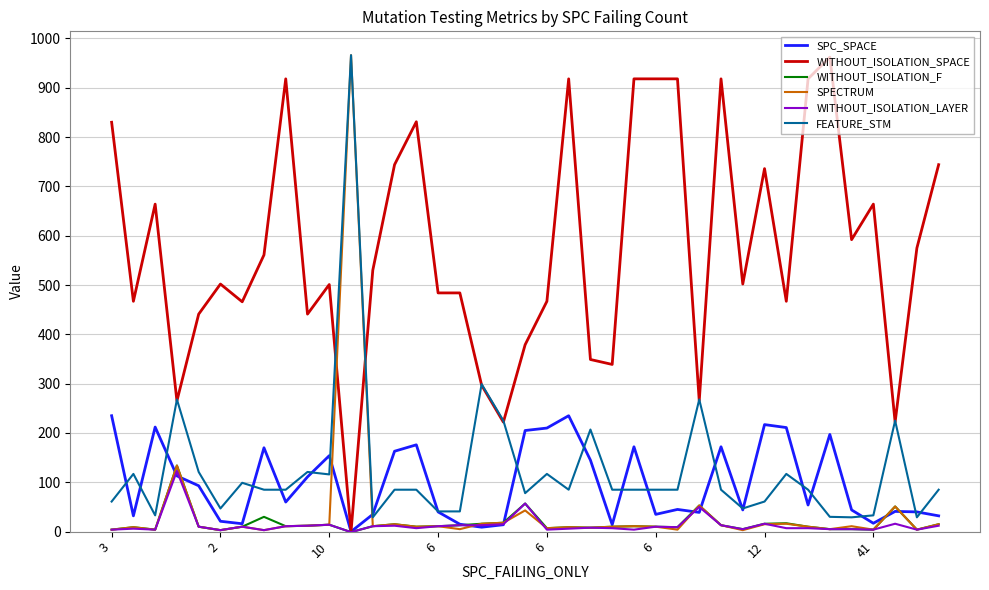

What is the maximum value for WITHOUT_ISOLATION_SPACE?

962